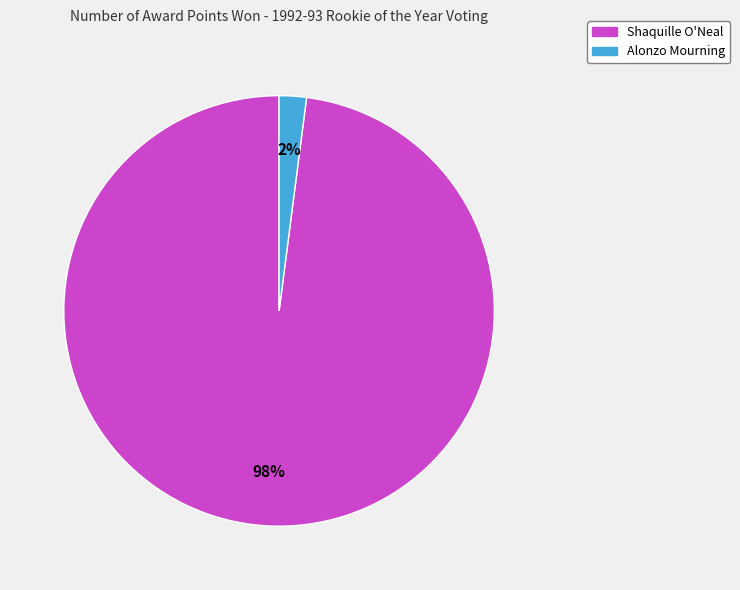

The Alonzo Mourning slice represents 2% of the pie. True or false?

True